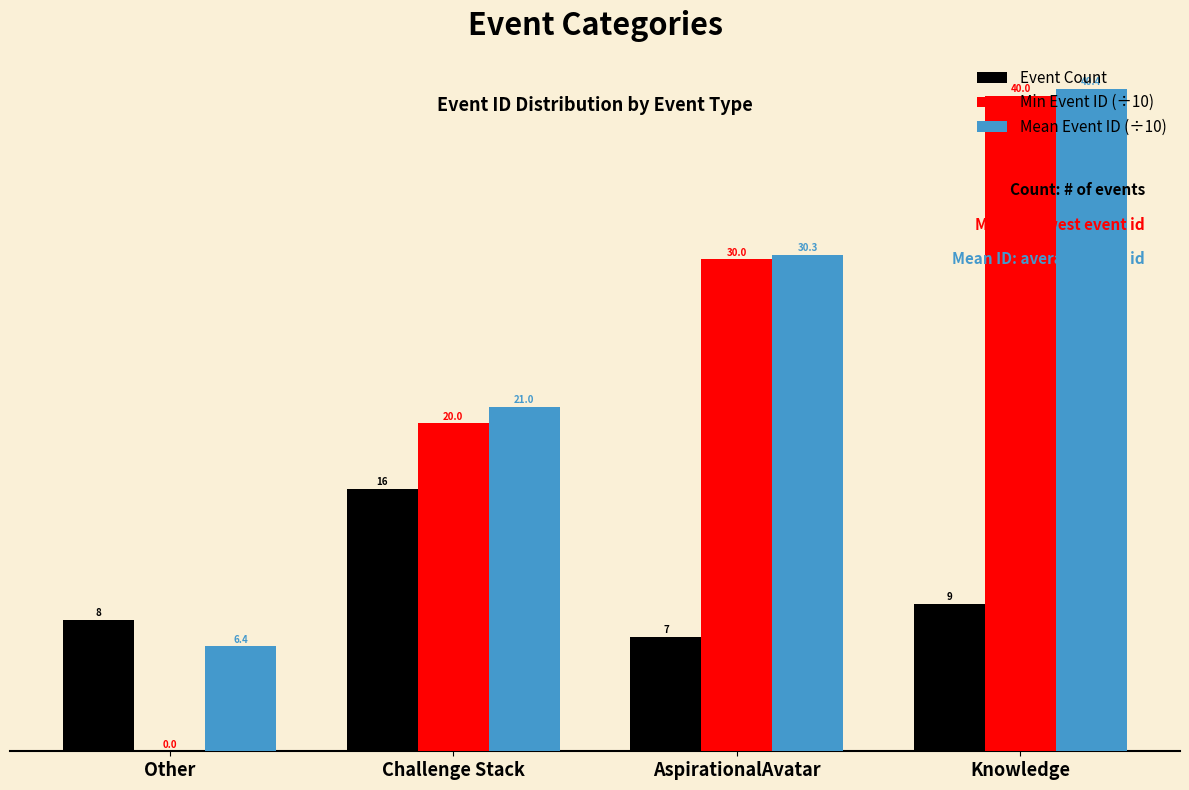

What is the sum of all Event Count values?

40.0